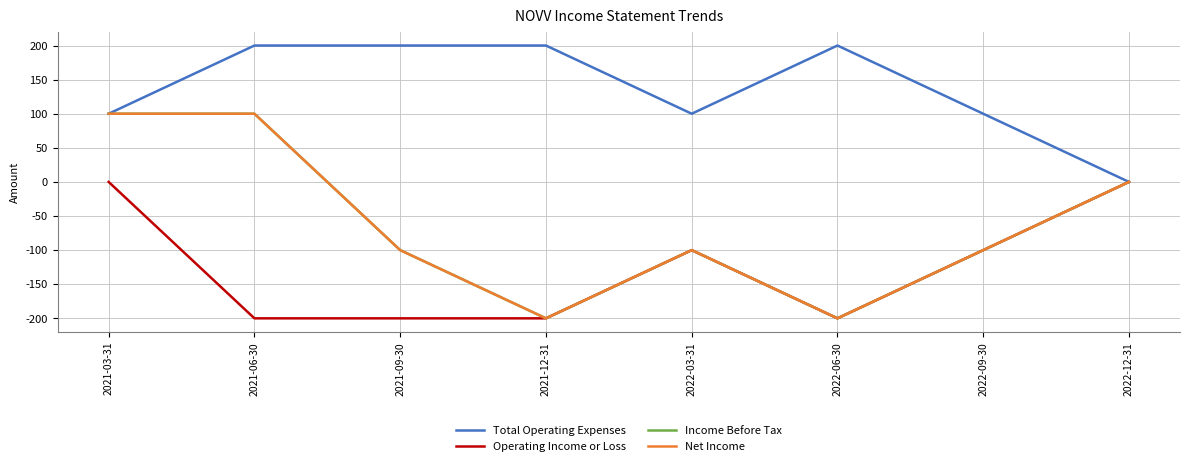

What is the sum of all Total Operating Expenses values?

1100